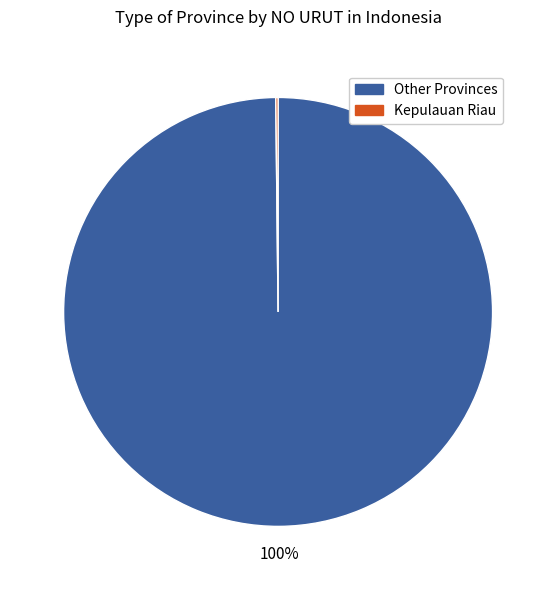

Does any single category account for the majority?

Yes